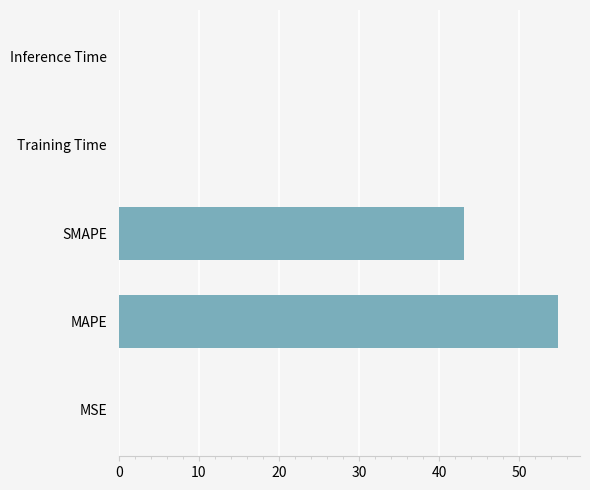

What is the maximum value shown in the chart?

54.8